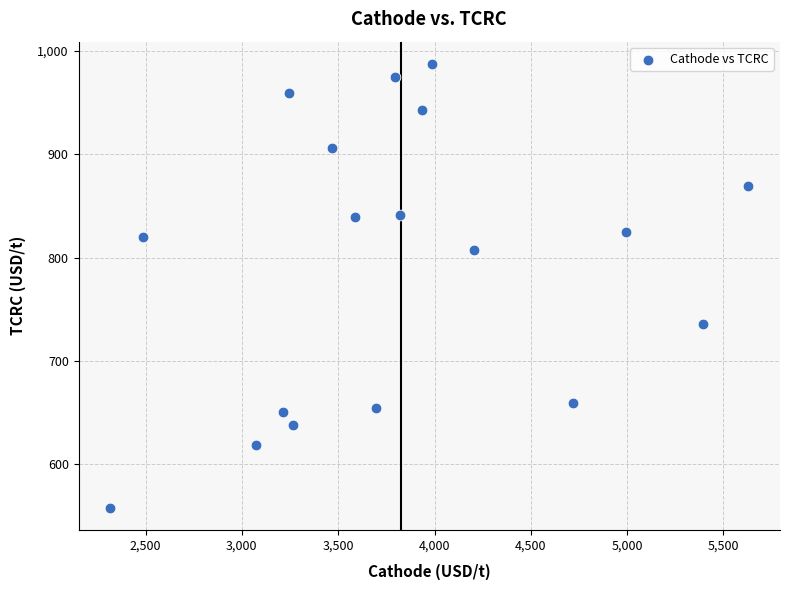

What is the range of X values (max minus min)?

3309.9